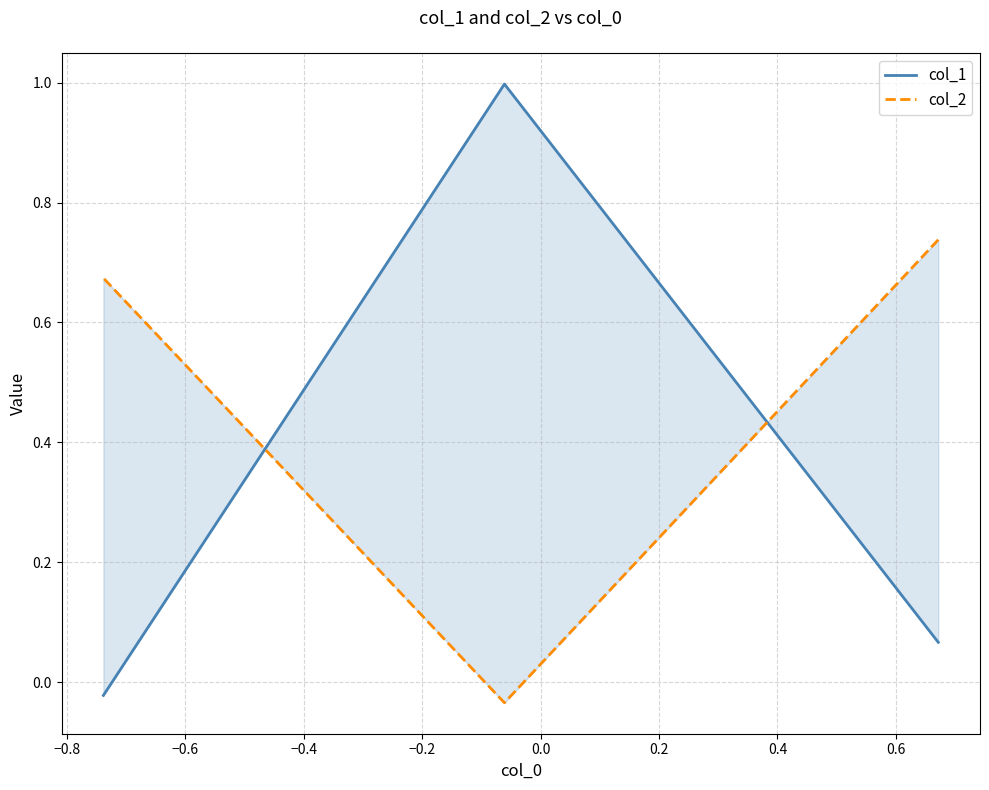

What is the value of the col_2 point at the 3rd from the left?

0.7